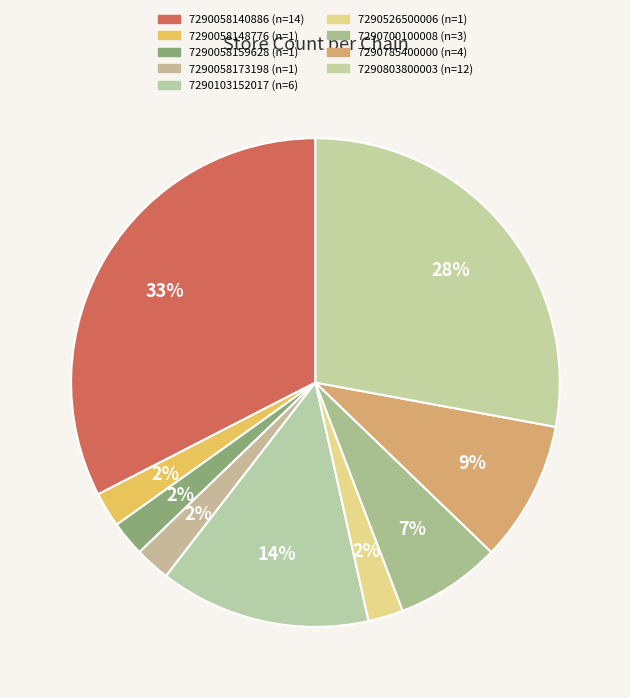

True or false: 7290058173198 accounts for 14% of the total.

False